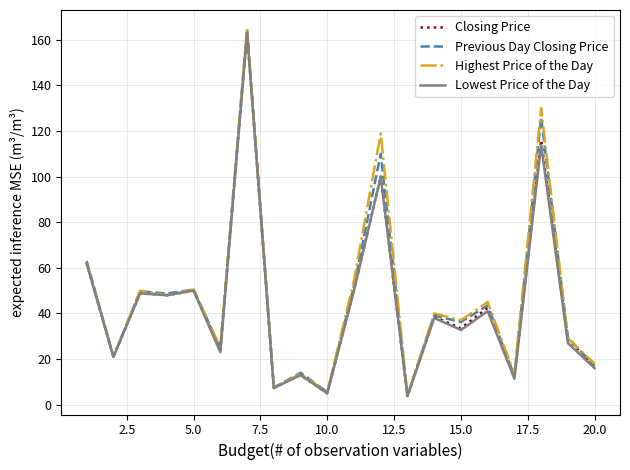

What is the maximum value shown in the chart?

165.0